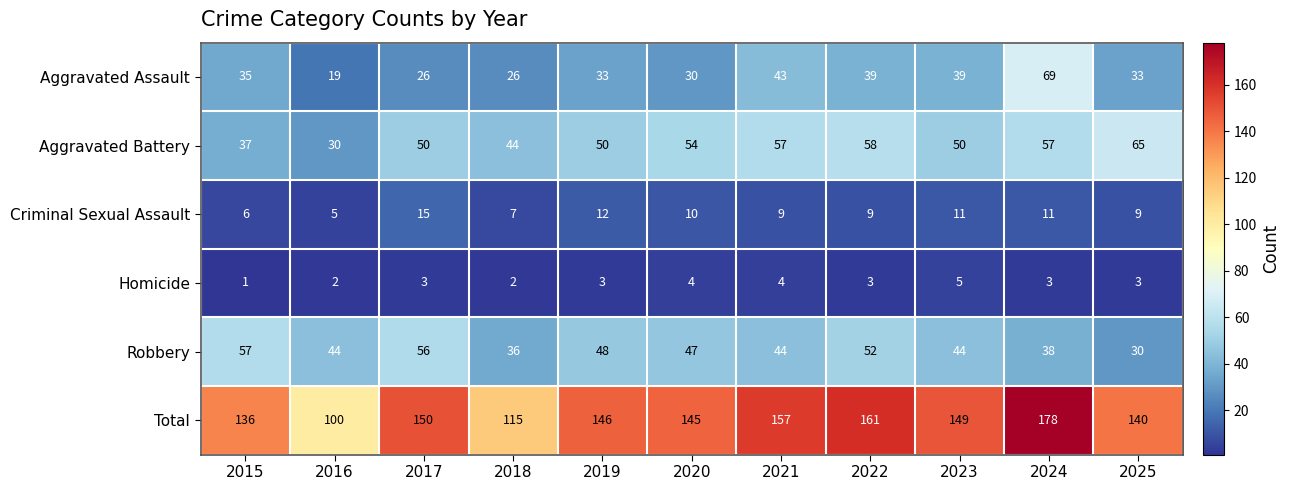

List the series in order of their peak value, lowest first.

Homicide, Criminal Sexual Assault, Robbery, Aggravated Battery, Aggravated Assault, Total